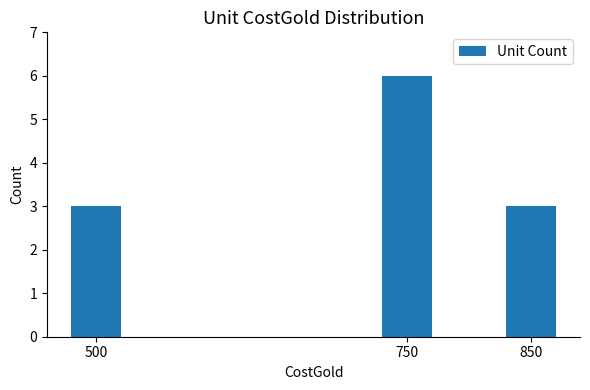

What is the smallest value displayed?

3